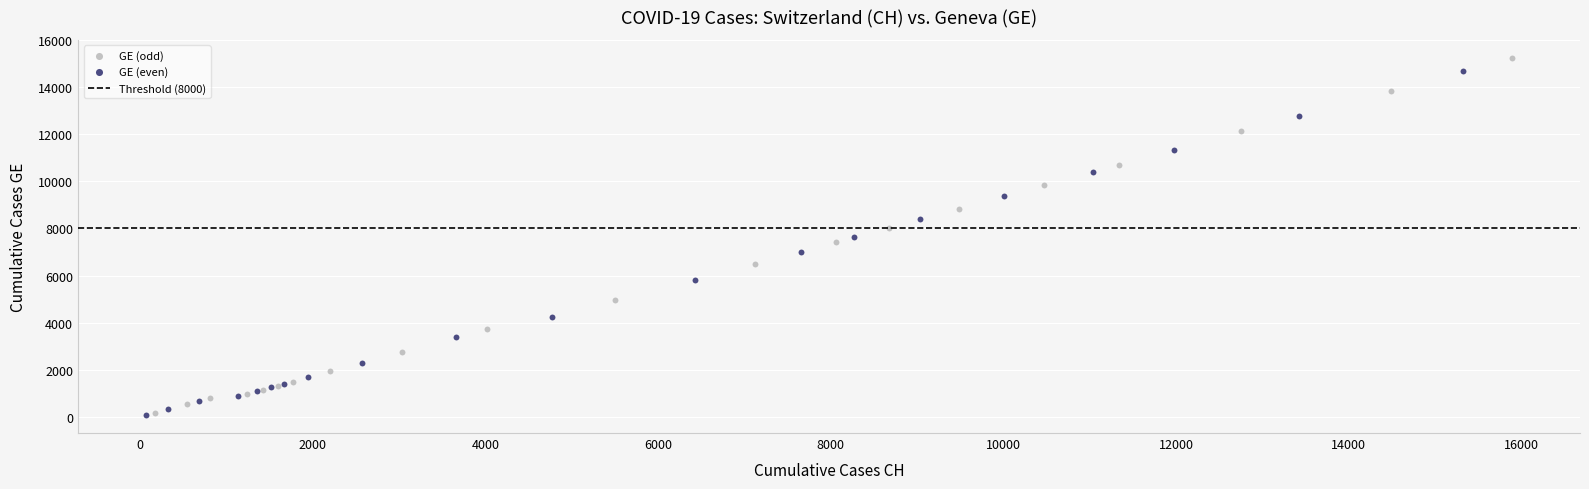

Which series has the largest Y range (max minus min)?

GE (odd)